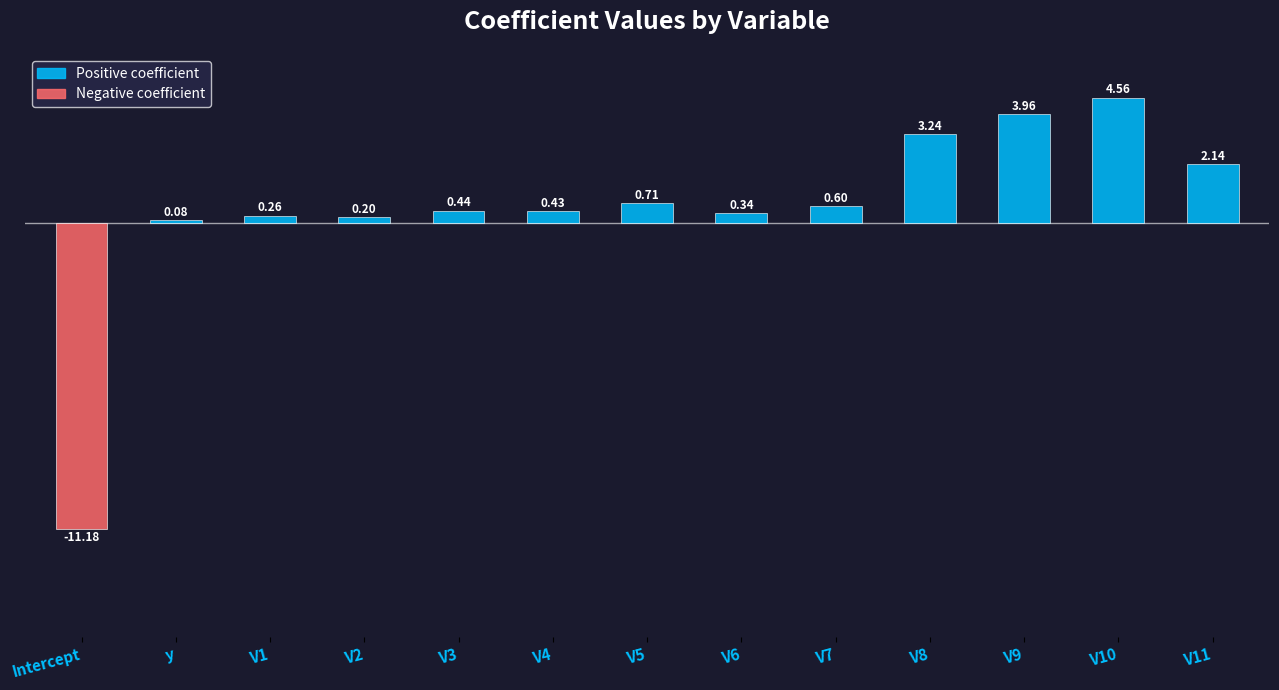

Rank the categories by value from lowest to highest.

Intercept, y, V2, V1, V6, V4, V3, V7, V5, V11, V8, V9, V10